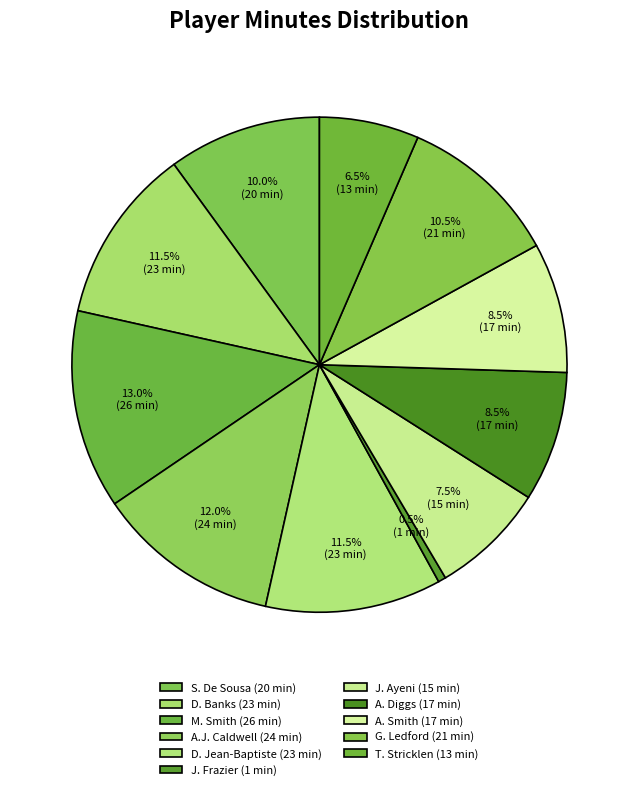

True or false: A.J. Caldwell accounts for 12% of the total.

True